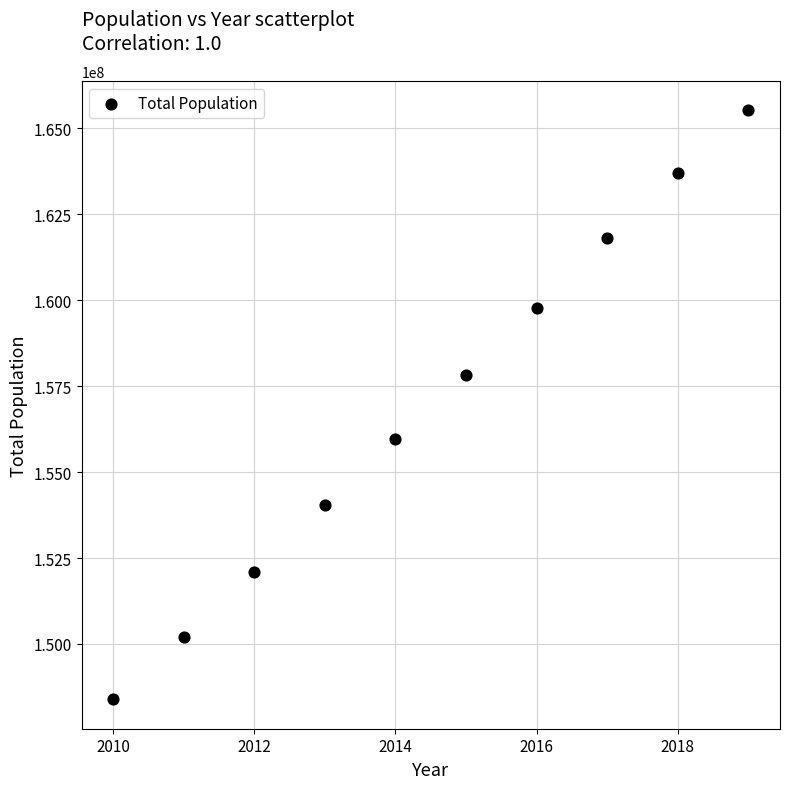

What is the range of X values (max minus min)?

9